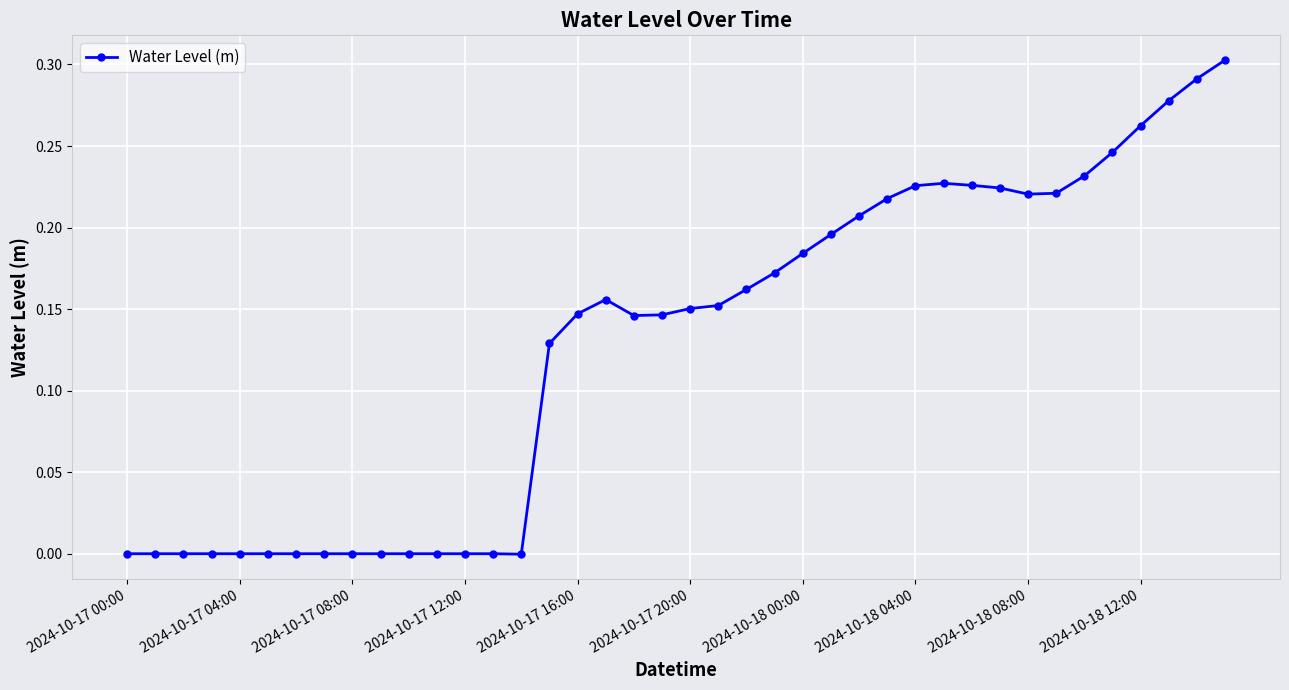

True or false: there are more than 1 points higher than both neighbors.

True